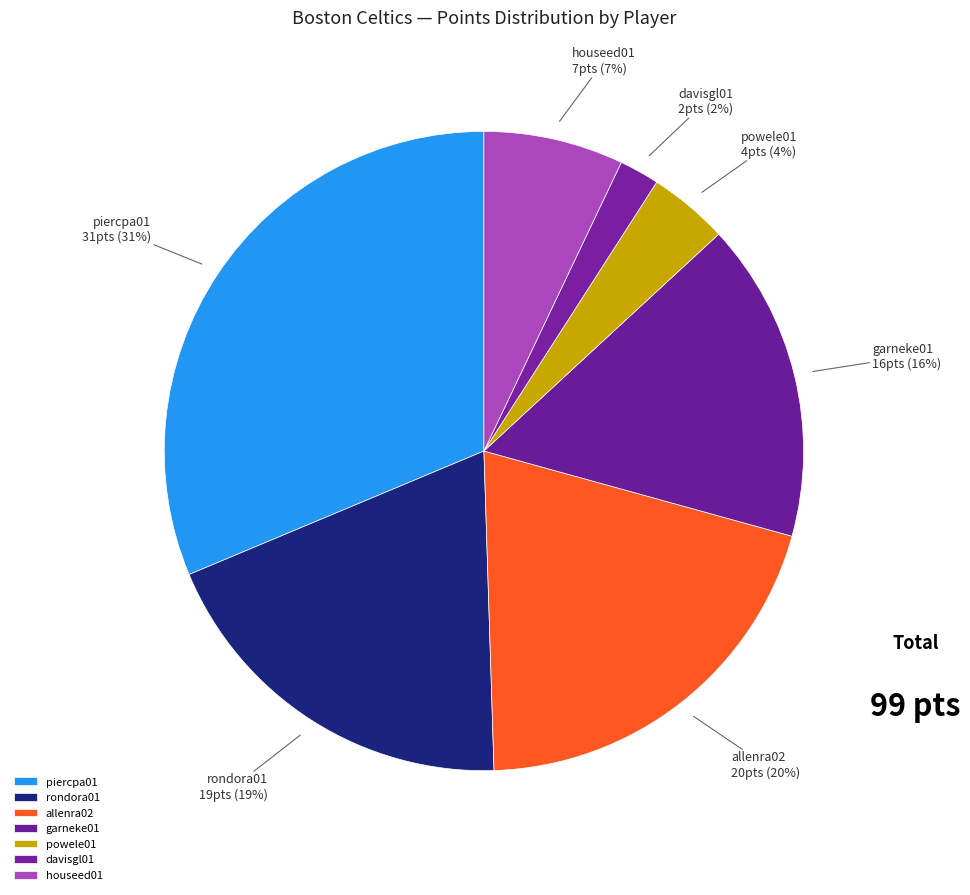

Which has a higher value, allenra02 or garneke01?

allenra02